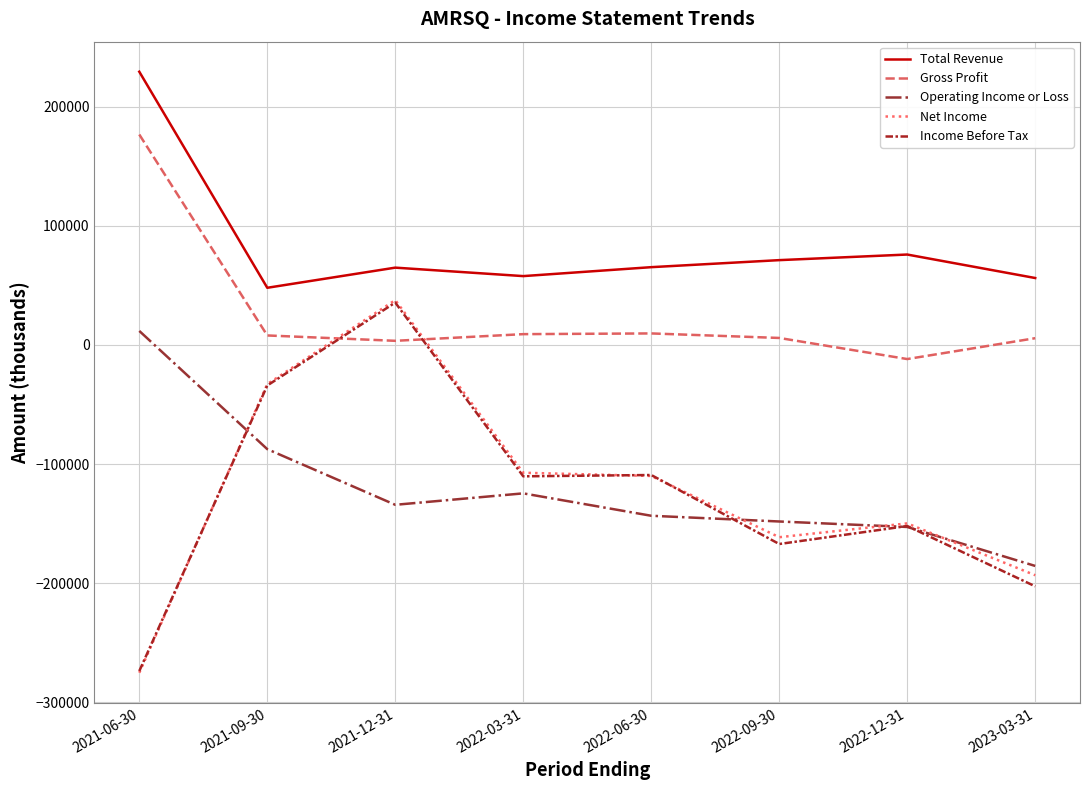

What is the total value across all series at 2021-06-30?

-131400